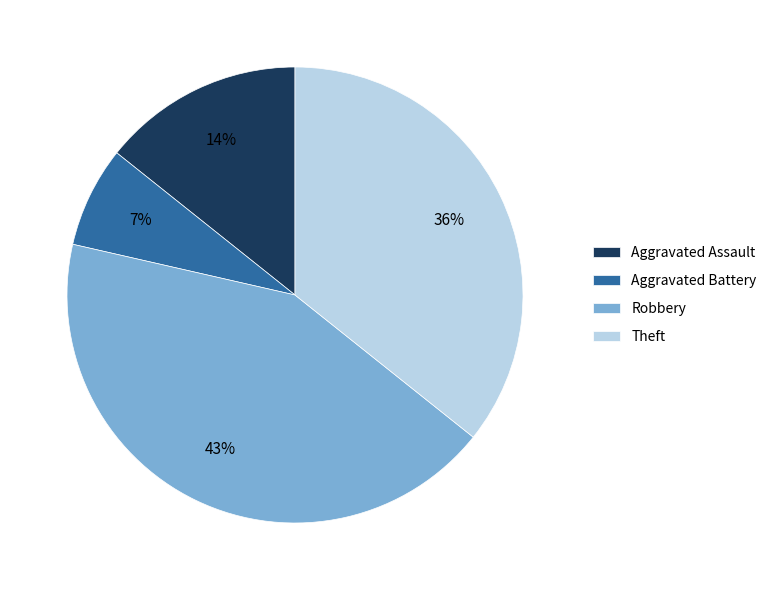

Count the number of slices in the pie.

4